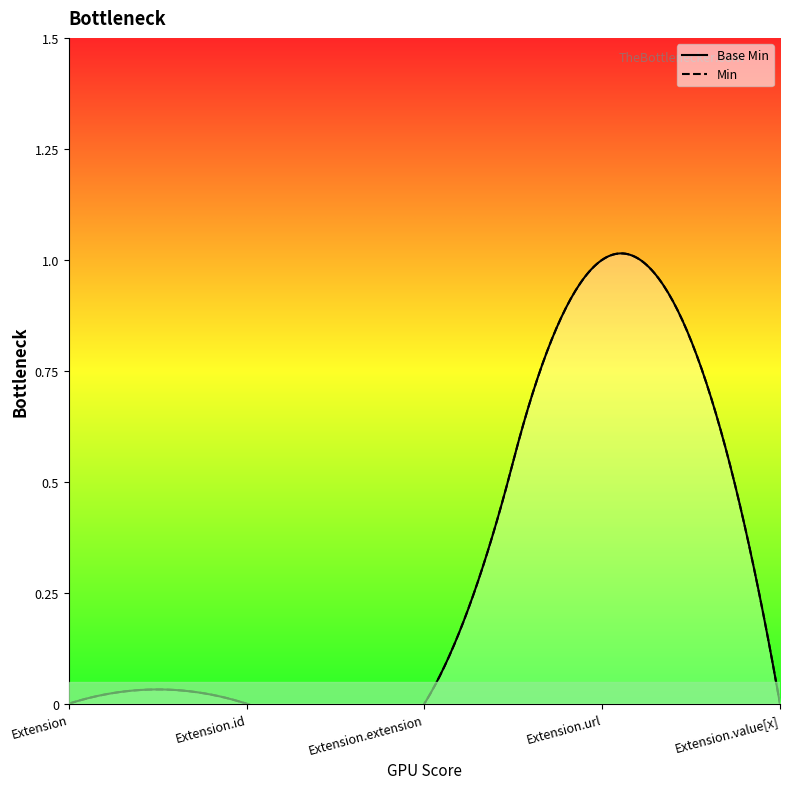

List the labels in order of value, largest first.

Extension.url, Extension, Extension.id, Extension.extension, Extension.value[x]